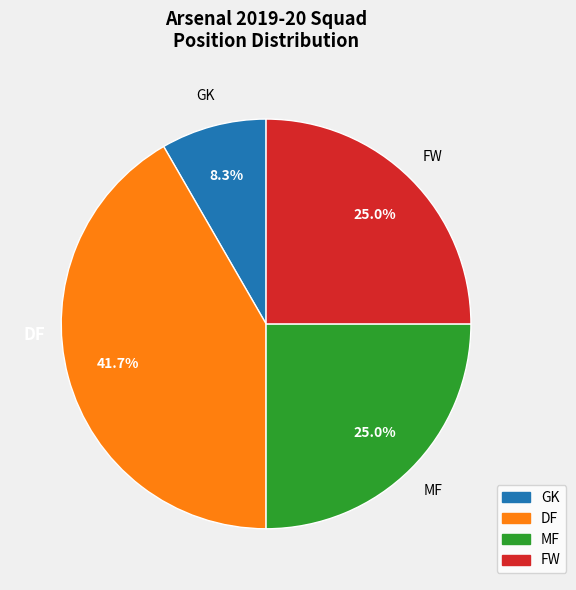

What percentage is the DF slice, to the nearest percent?

42%